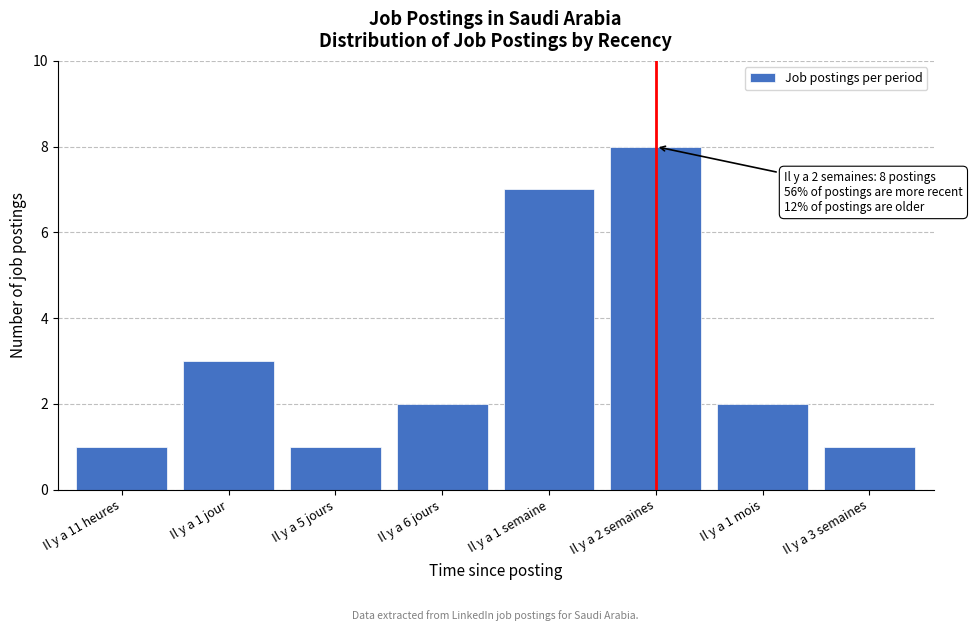

Reading right to left, list all the values displayed in this chart.

Il y a 3 semaines=1	Il y a 1 mois=2	Il y a 2 semaines=8	Il y a 1 semaine=7	Il y a 6 jours=2	Il y a 5 jours=1	Il y a 1 jour=3	Il y a 11 heures=1